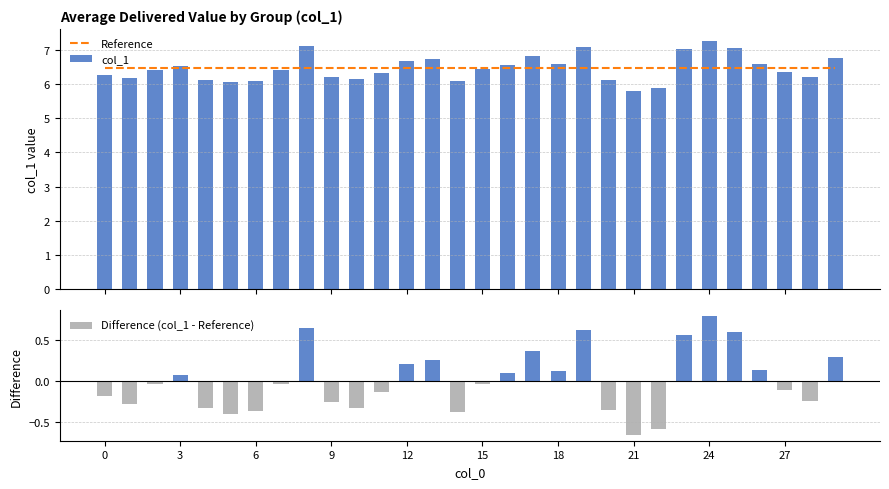

What is the average value of the col_1 series?

6.5